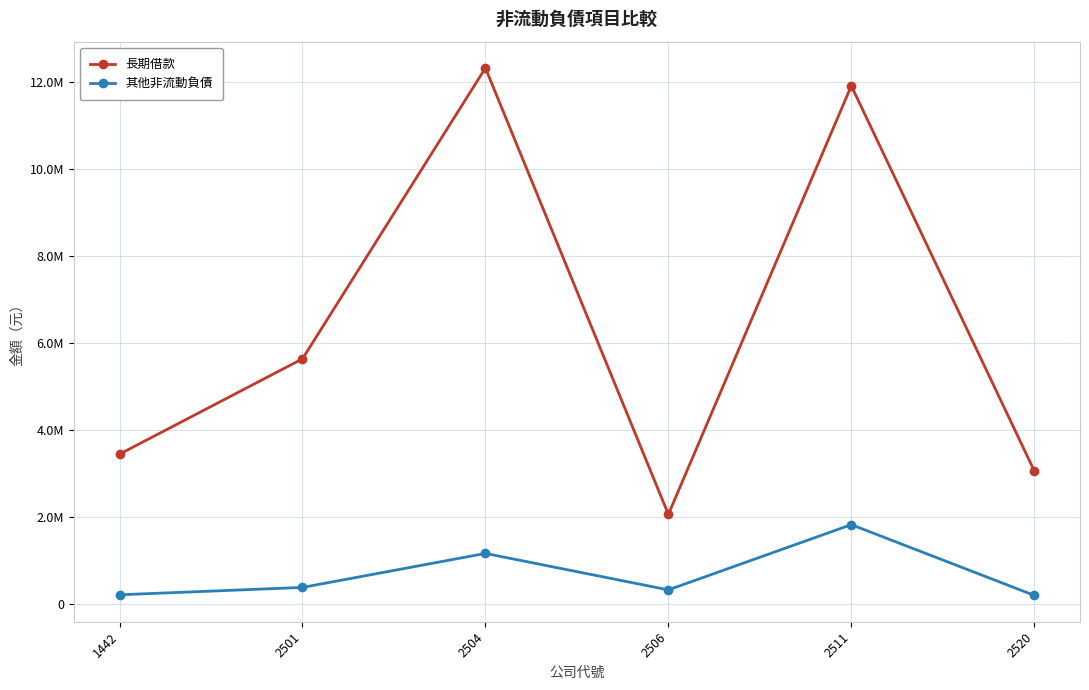

True or false: 其他非流動負債 has a value of 200582 at 1442.

True